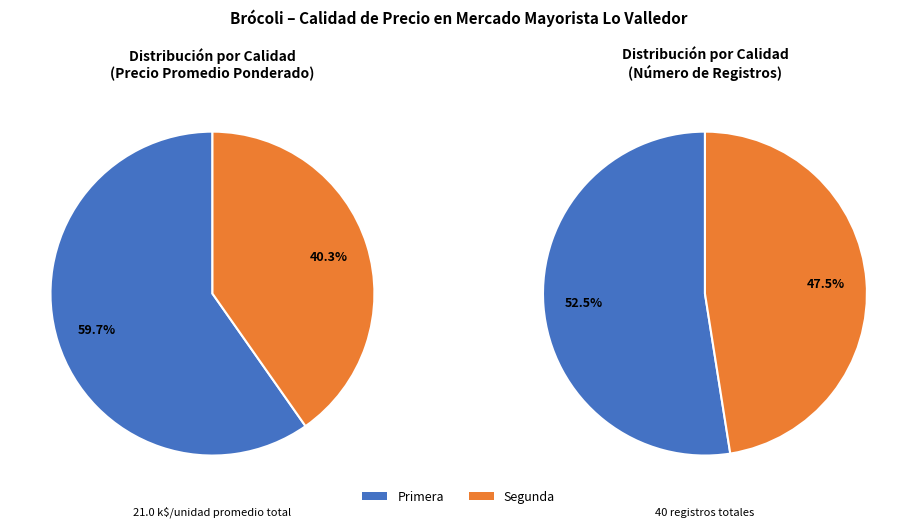

The 11 slice represents 1% of the pie. True or false?

False